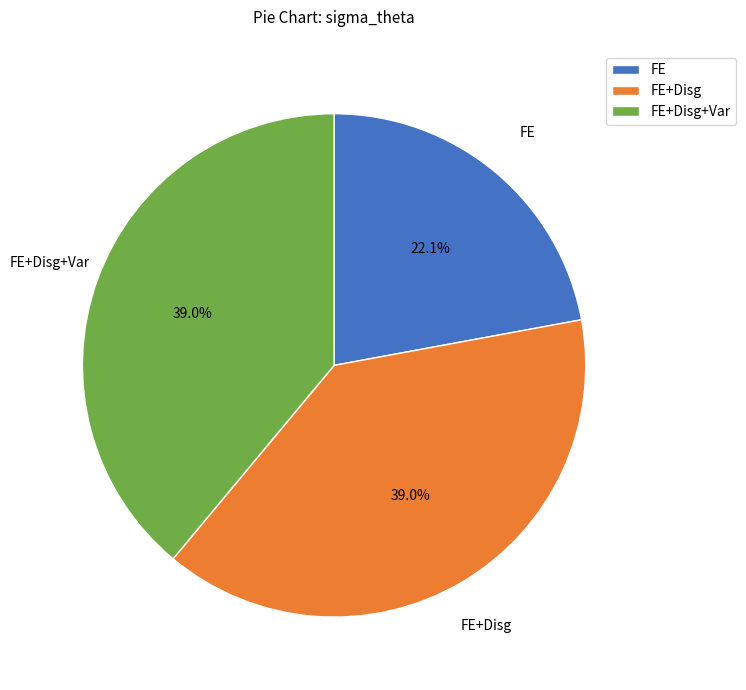

What portion of the pie excludes FE+Disg+Var?

61.0%